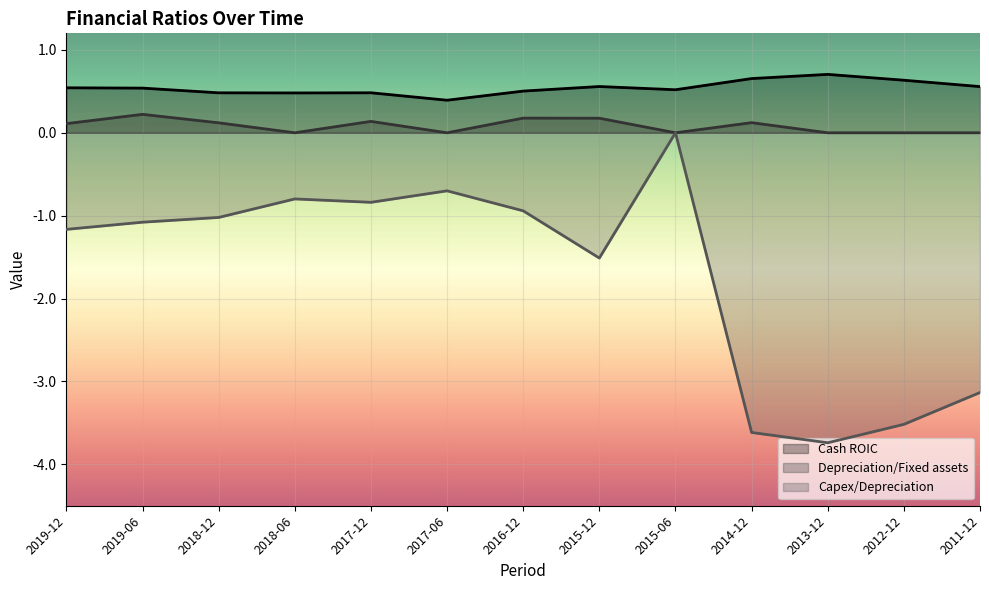

Which category has the lowest value in the Capex/Depreciation series?

2013-12